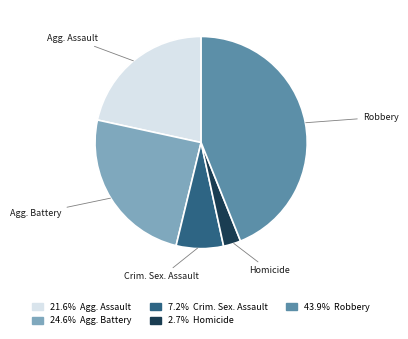

Which slice is the smallest?

Homicide